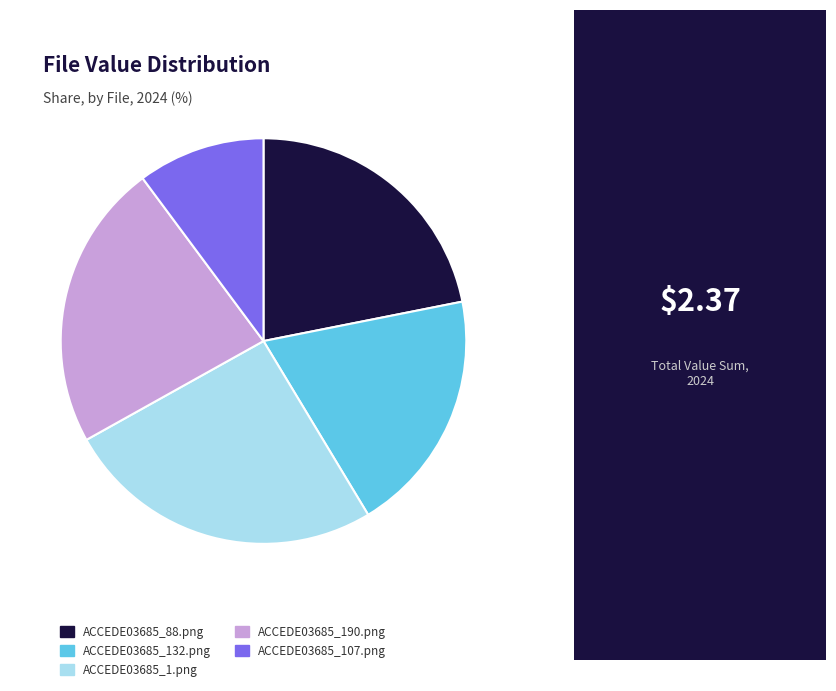

How many segments does this pie chart have?

5